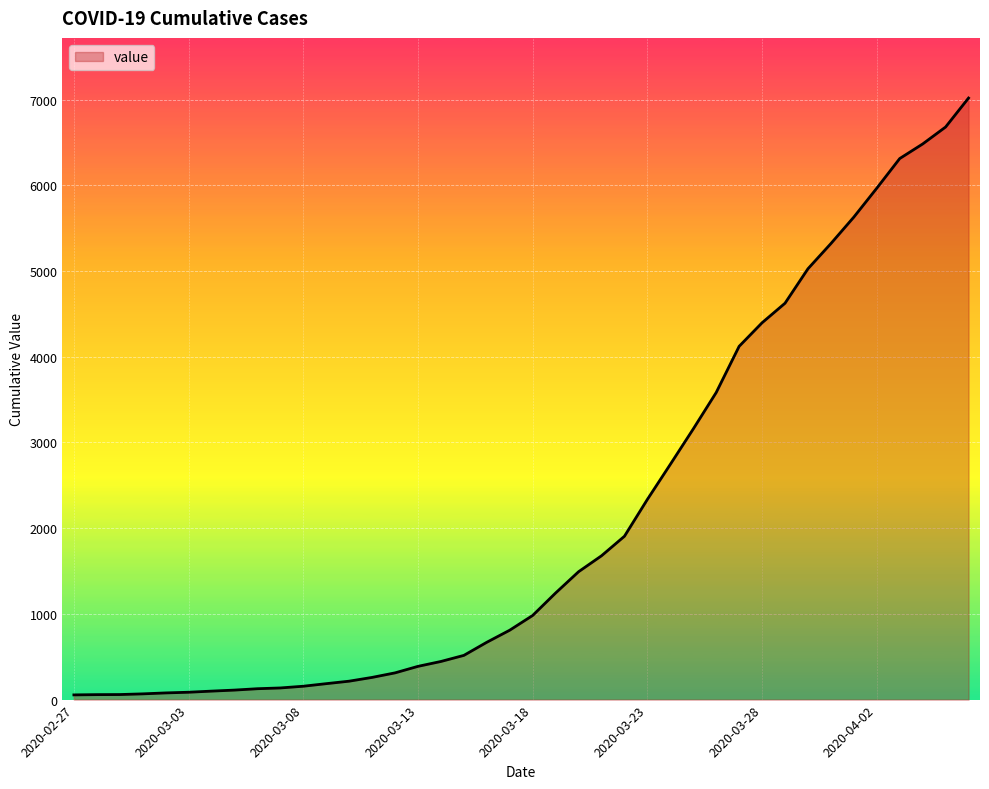

What is the maximum value shown in the chart?

7019